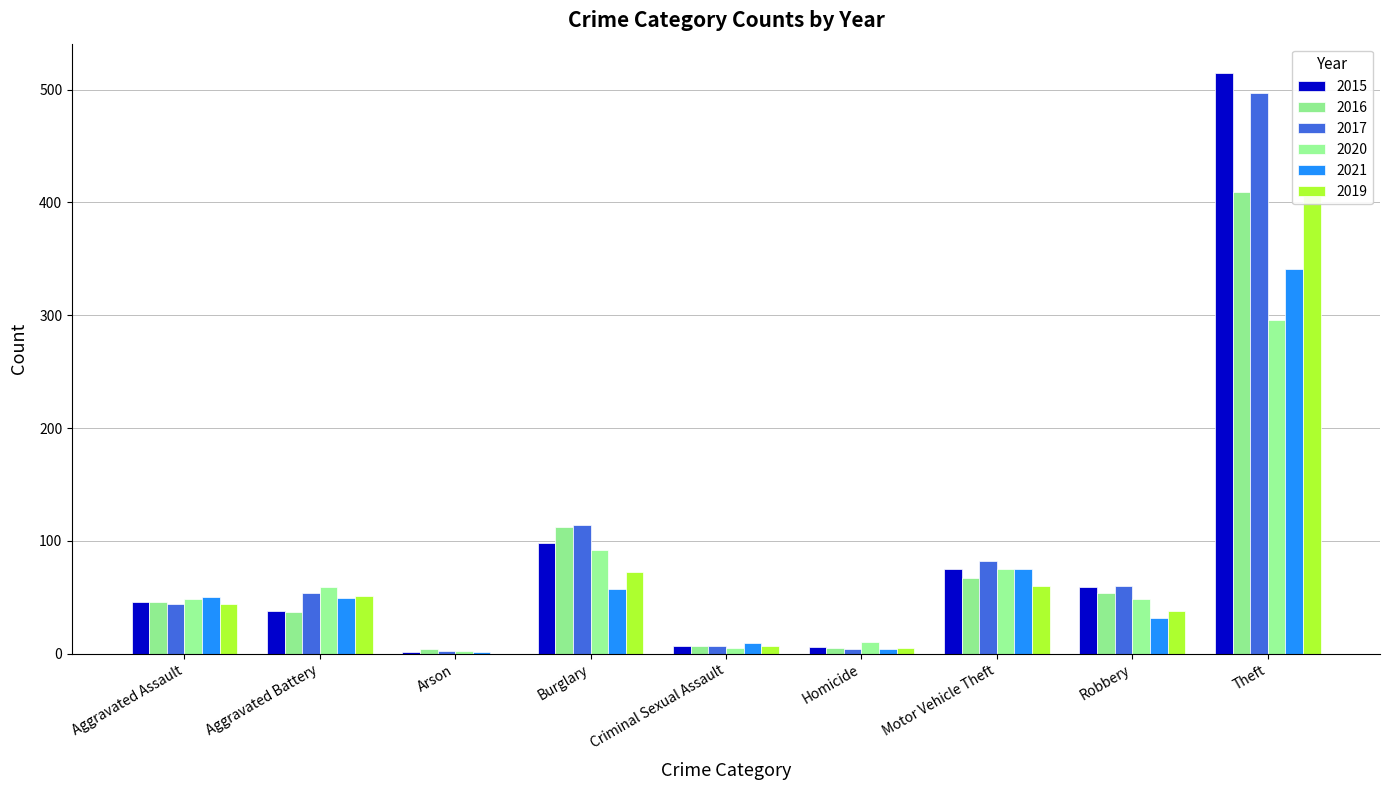

What are all the series names shown in the legend?

2015, 2016, 2017, 2020, 2021, 2019